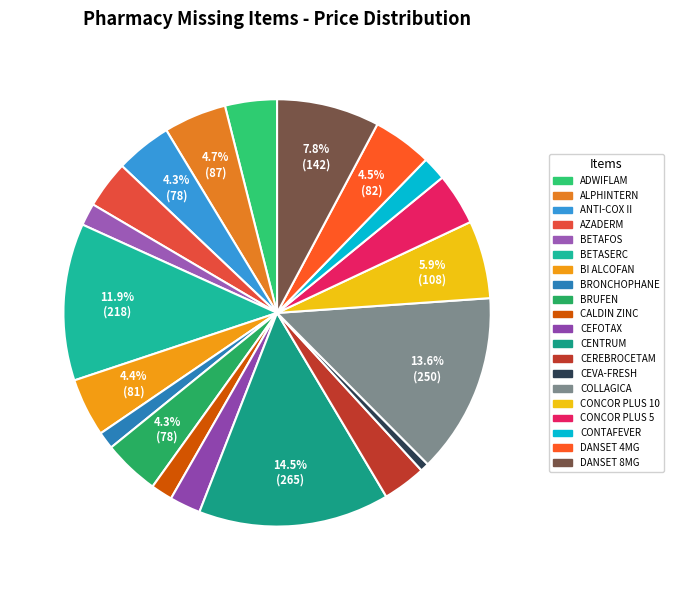

What percentage is the ALPHINTERN slice, to the nearest percent?

5%